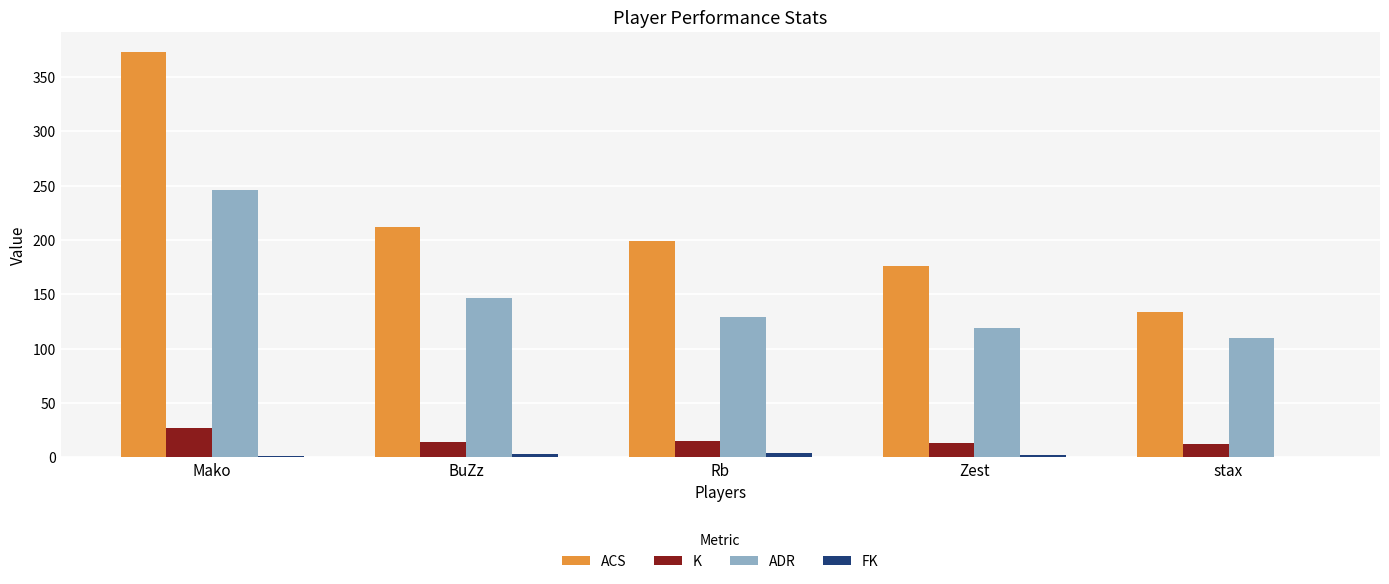

What is the sum of the ACS values at Mako and stax?

507